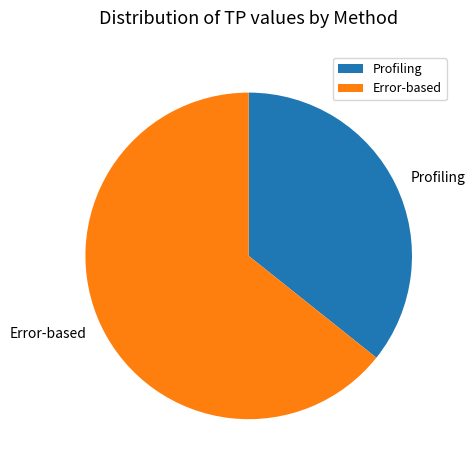

How many slices are in this pie chart?

2